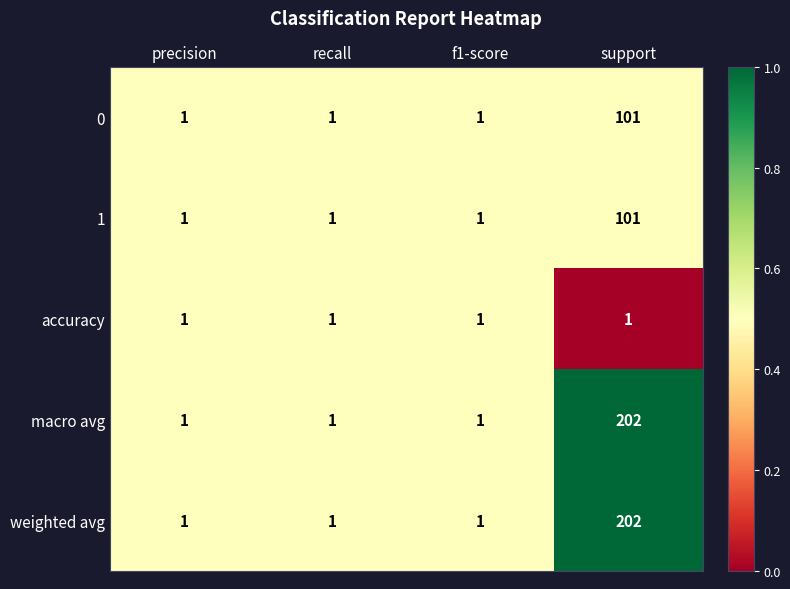

Reading right to left, extract all data points from this chart.

0: 101	1	1	1
1: 101	1	1	1
accuracy: 1	1	1	1
macro avg: 202	1	1	1
weighted avg: 202	1	1	1